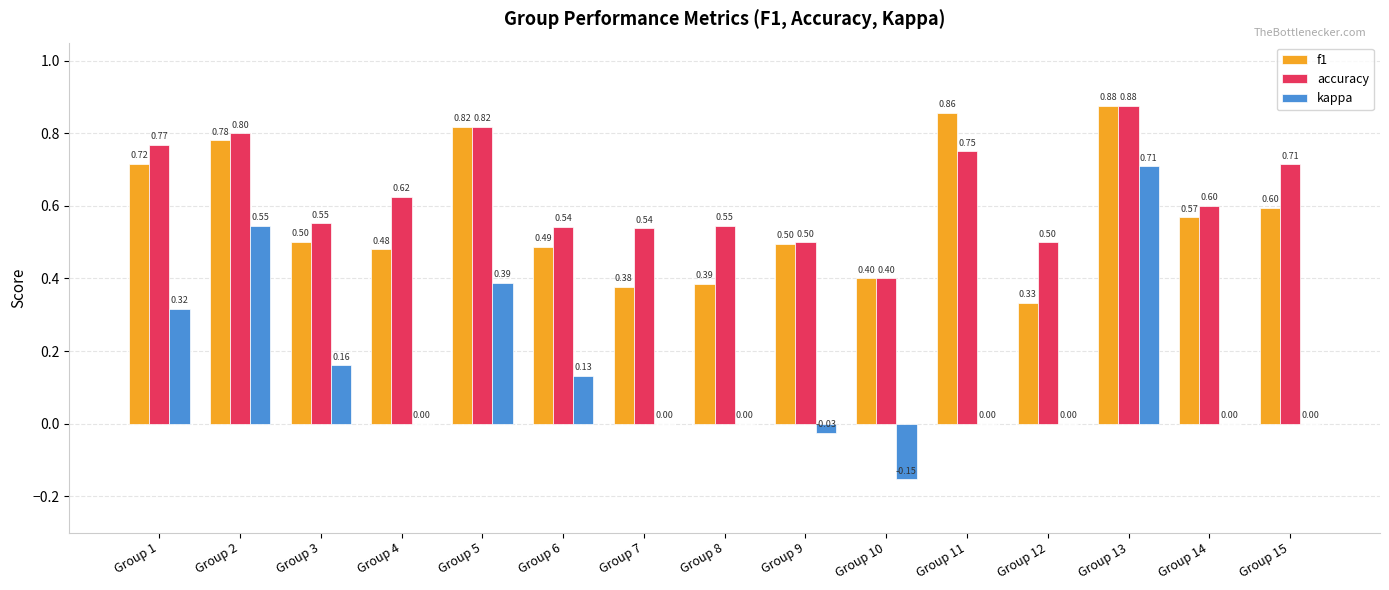

What is the approximate value of f1 at Group 3?

0.5